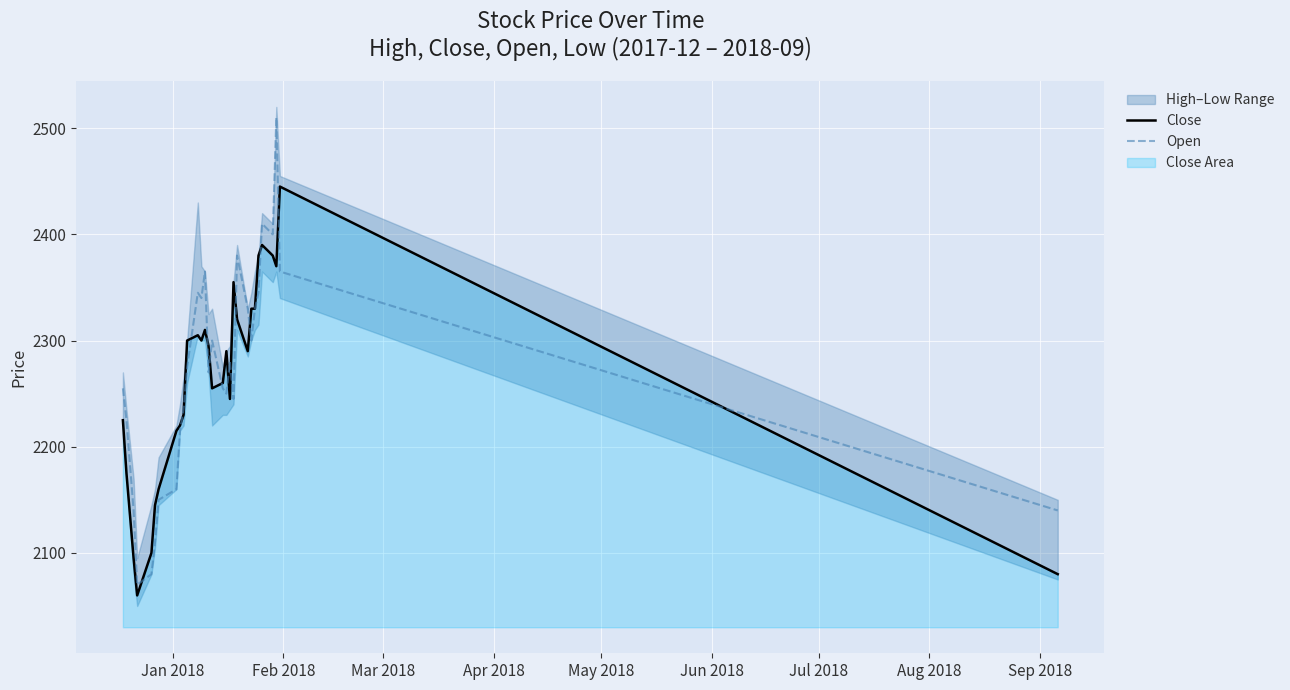

How many intersections are there between Close and Open?

14